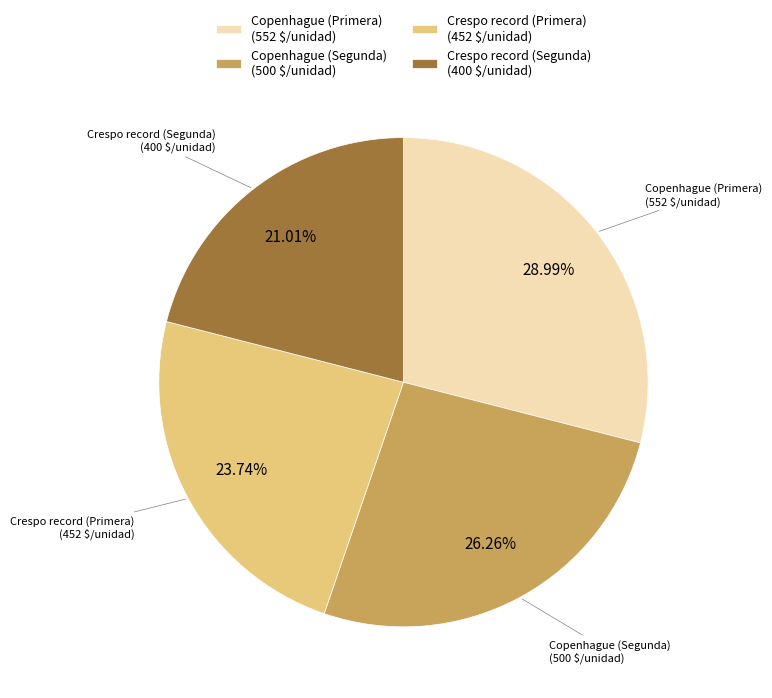

Does Copenhague (Segunda) account for over 50% of the chart?

No